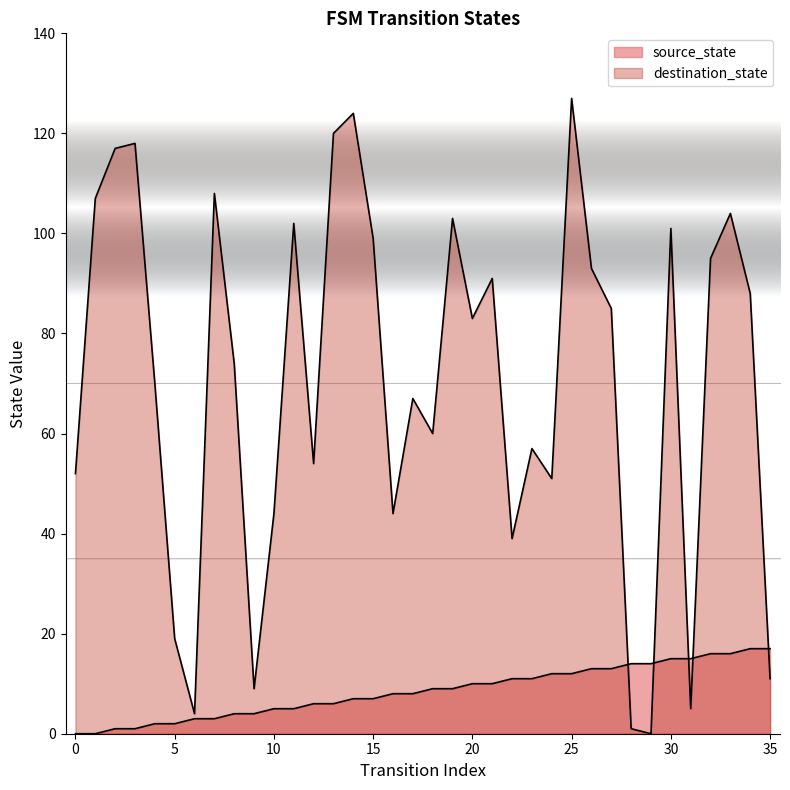

Reading right to left, extract all data points from this chart.

source_state: 35=17	34=17	33=16	32=16	31=15	30=15	29=14	28=14	27=13	26=13	25=12	24=12	23=11	22=11	21=10	20=10	19=9	18=9	17=8	16=8	15=7	14=7	13=6	12=6	11=5	10=5	9=4	8=4	7=3	6=3	5=2	4=2	3=1	2=1	1=0	0=0
destination_state: 35=11	34=88	33=104	32=95	31=5	30=101	29=0	28=1	27=85	26=93	25=127	24=51	23=57	22=39	21=91	20=83	19=103	18=60	17=67	16=44	15=99	14=124	13=120	12=54	11=102	10=44	9=9	8=74	7=108	6=4	5=19	4=70	3=118	2=117	1=107	0=52